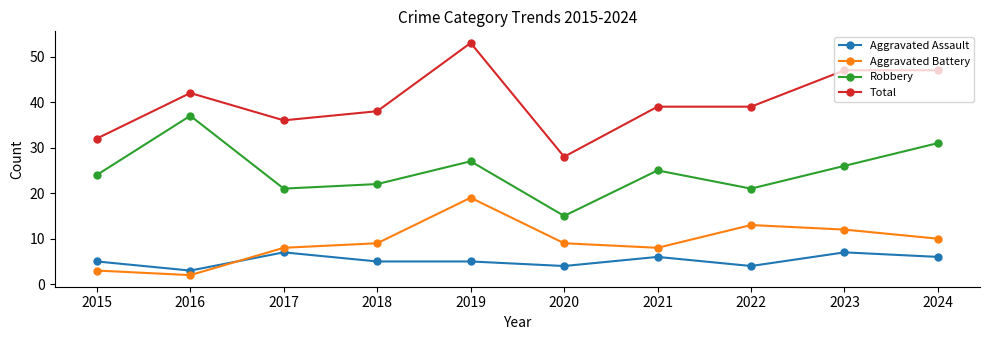

What is the value of the Total point at the 3rd from the left?

36